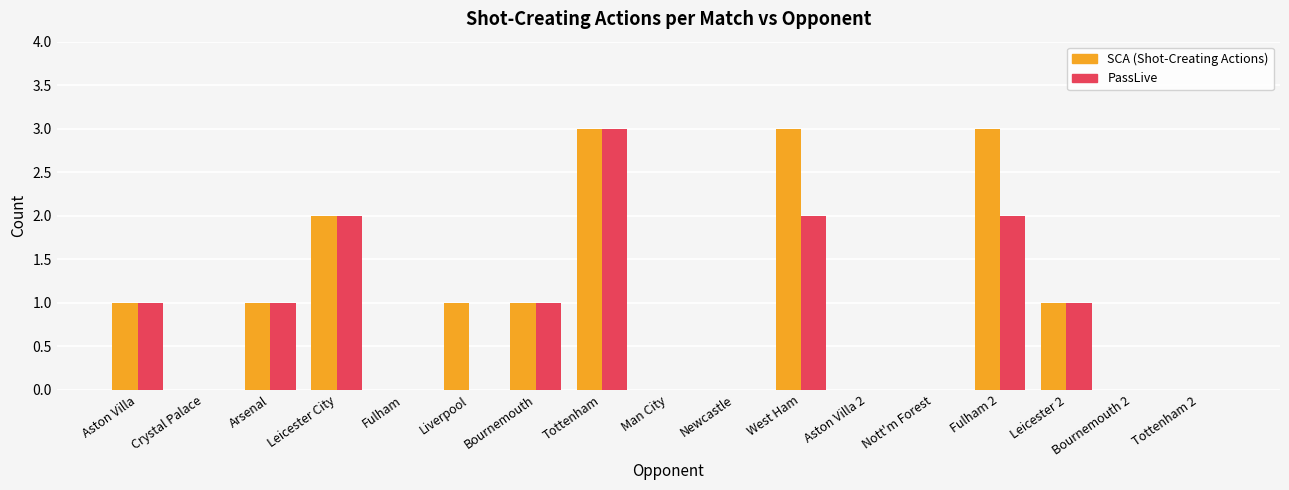

How many distinct data groups are displayed?

2